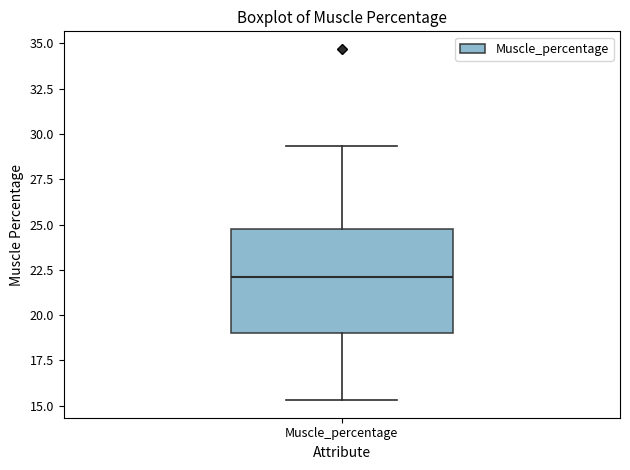

Read this box plot against the y-axis: the position of the median line, the range covered by the box, and the ends of both whiskers. The values are not printed on the chart, so give them approximately, as read against the axis.

median 22.0, box 19.0 to 25.0, whiskers 15.5 to 29.5